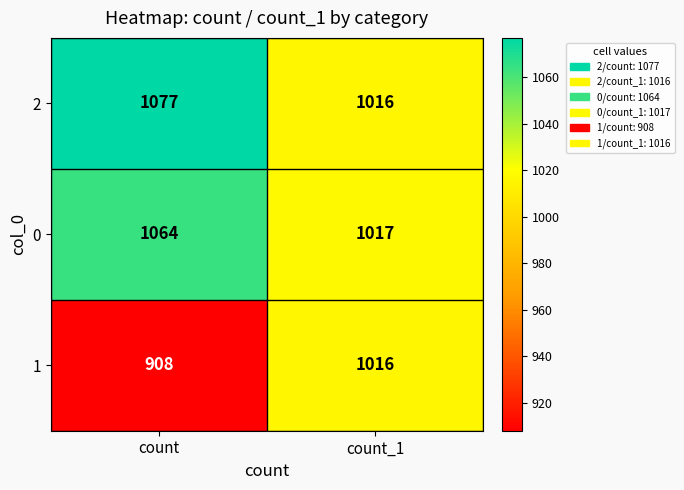

Rank the series by their maximum value, from lowest to highest.

1, 0, 2